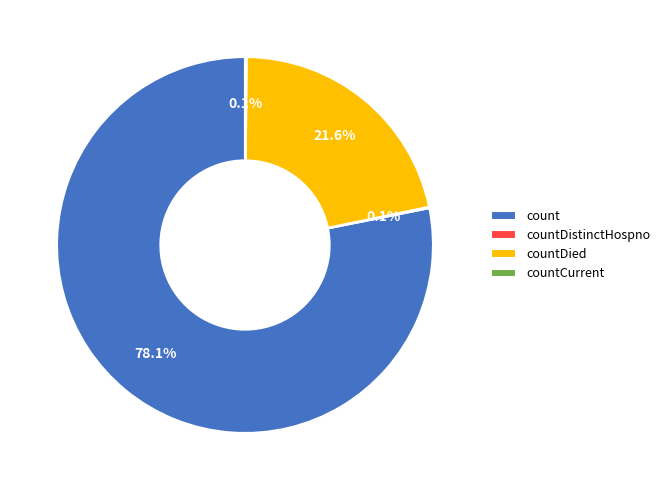

Which slice is the largest?

count